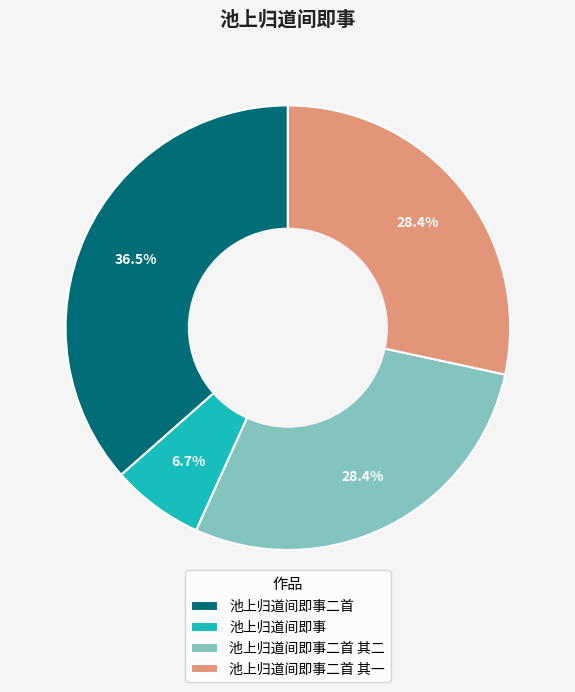

To the nearest percent, what is the combined percentage of 池上归道间即事 and 池上归道间即事二首 其一?

35%